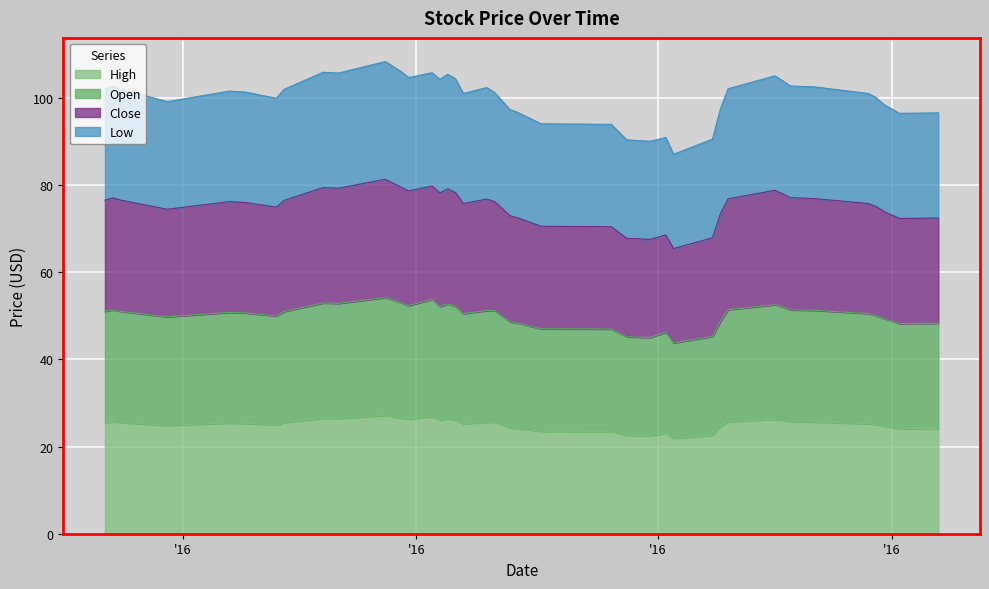

What is the label of the 39th point from the left?

2016-12-02